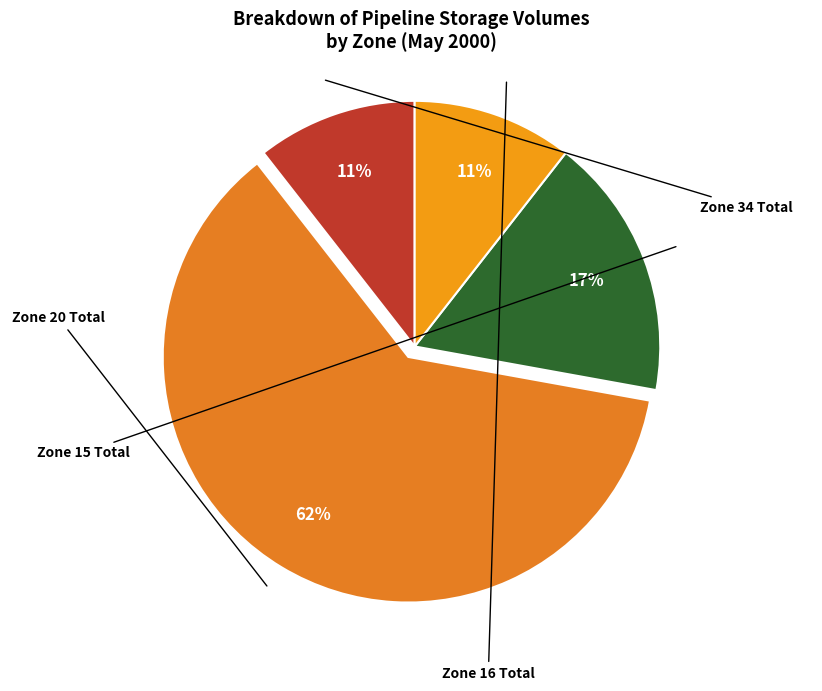

What is the majority slice?

Zone 20 Total